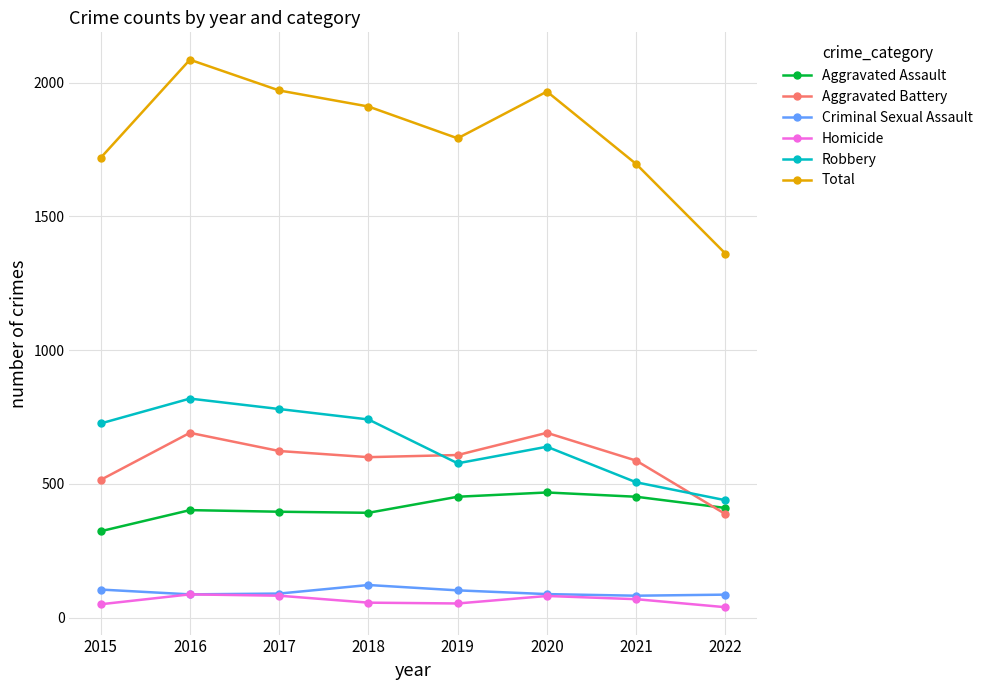

What is the spread (max minus min) of values at 2019?

1739